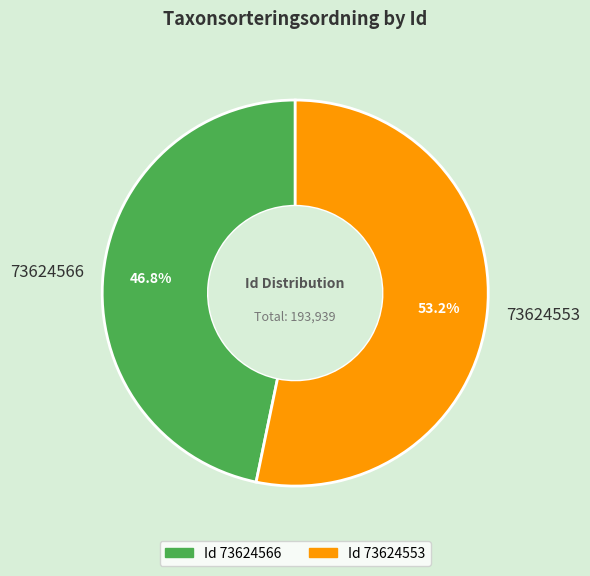

True or false: 73624566 accounts for 47% of the total.

True